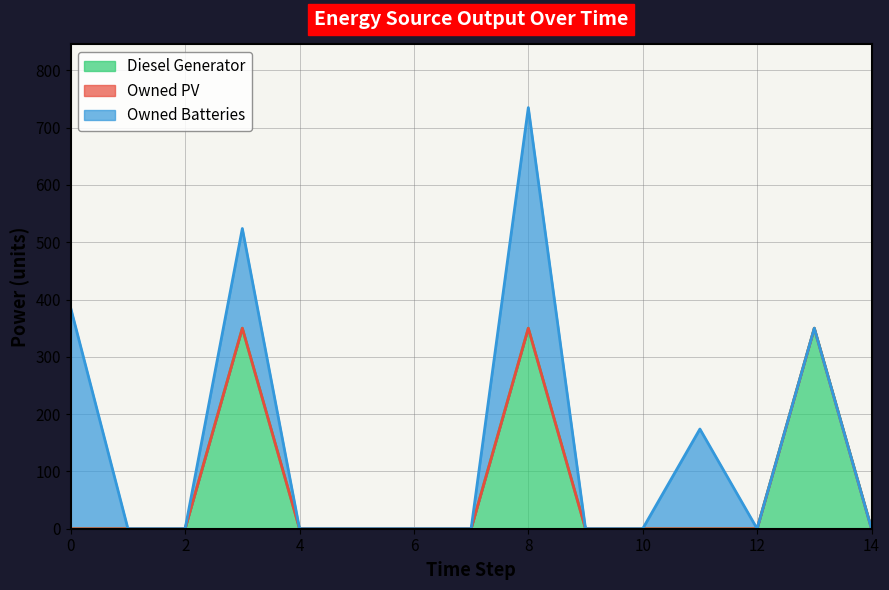

Which series changed the most between 1 and 8?

Owned Batteries